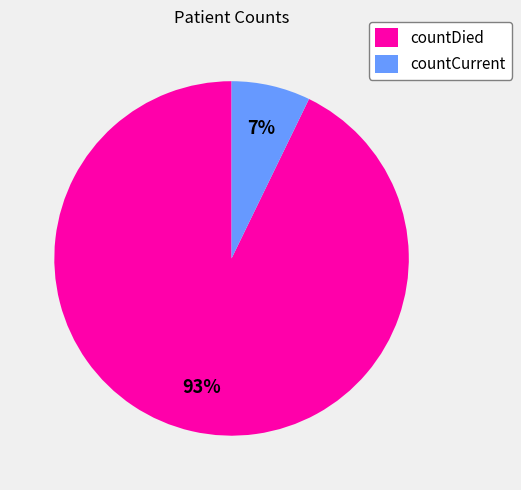

To the nearest percent, what is the combined percentage of countDied and countCurrent?

100%